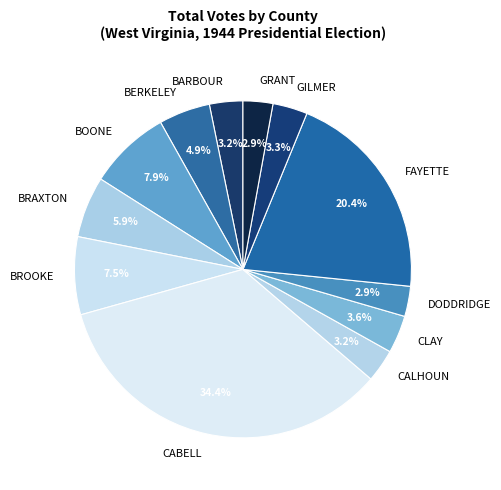

To the nearest percent, what is the difference between the CLAY and BRAXTON slice percentages?

2%